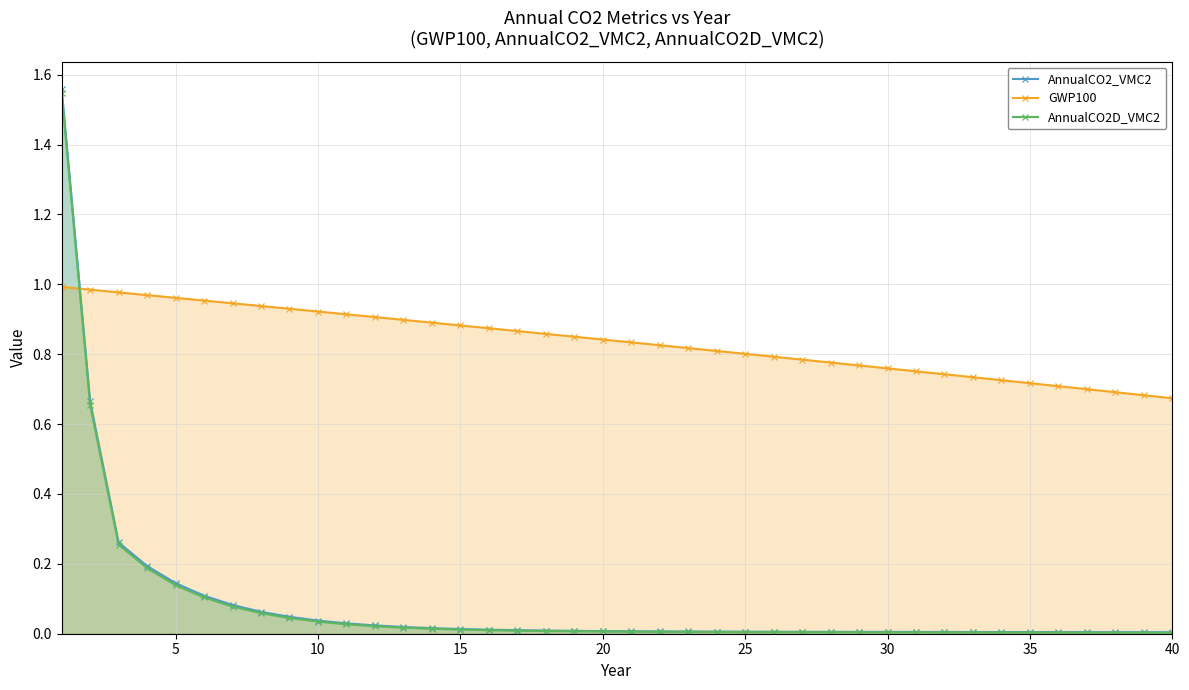

Which series has the largest total across all categories?

GWP100